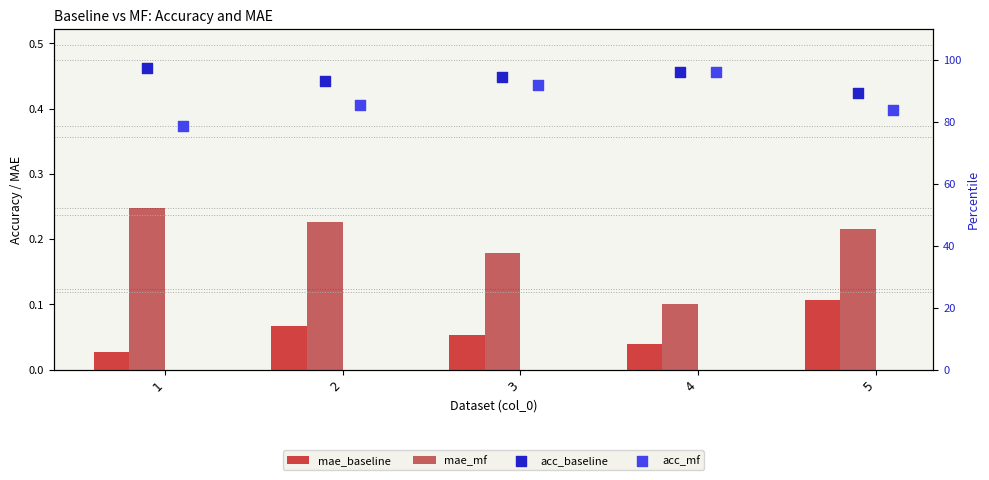

Which series contains the lowest Y value?

mae_baseline